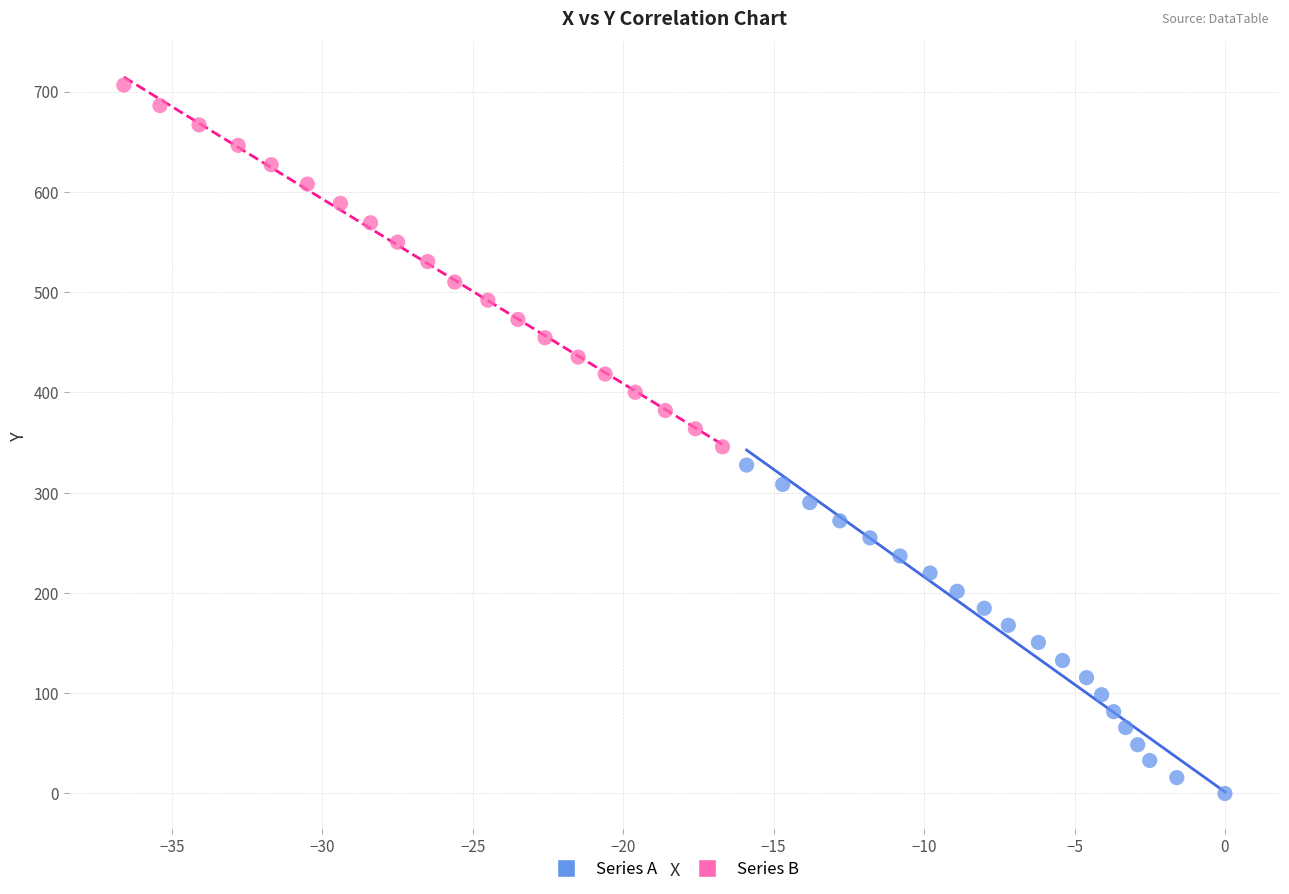

Which series has the widest spread of Y values?

Series B